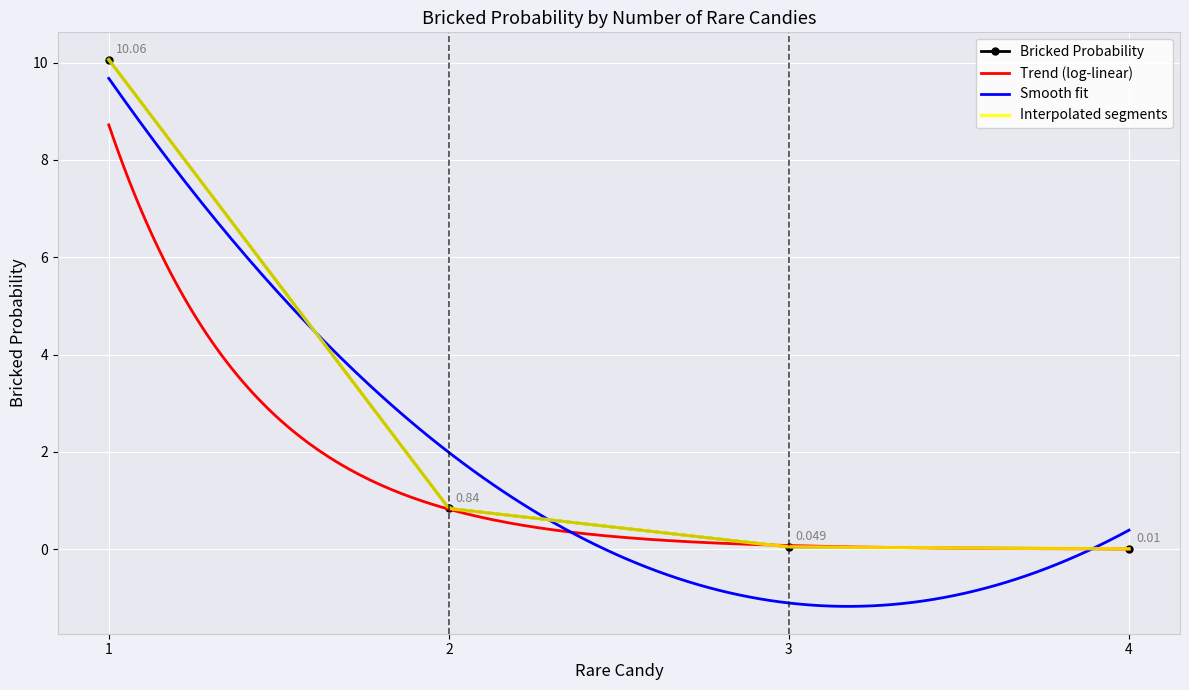

List the labels in order of value, smallest first.

4, 3, 2, 1